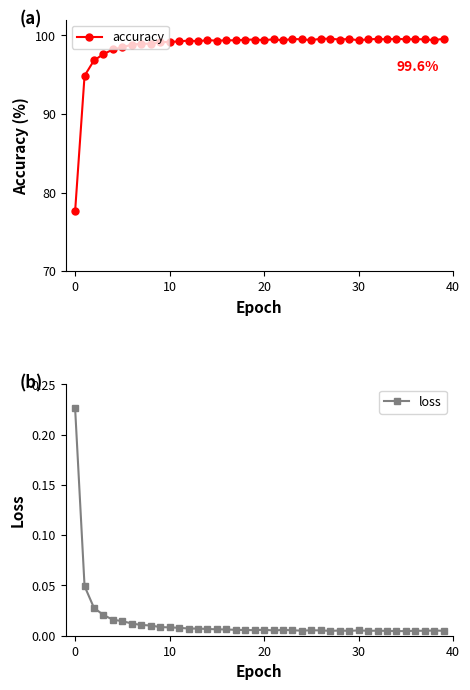

Which series has the widest spread of values?

accuracy